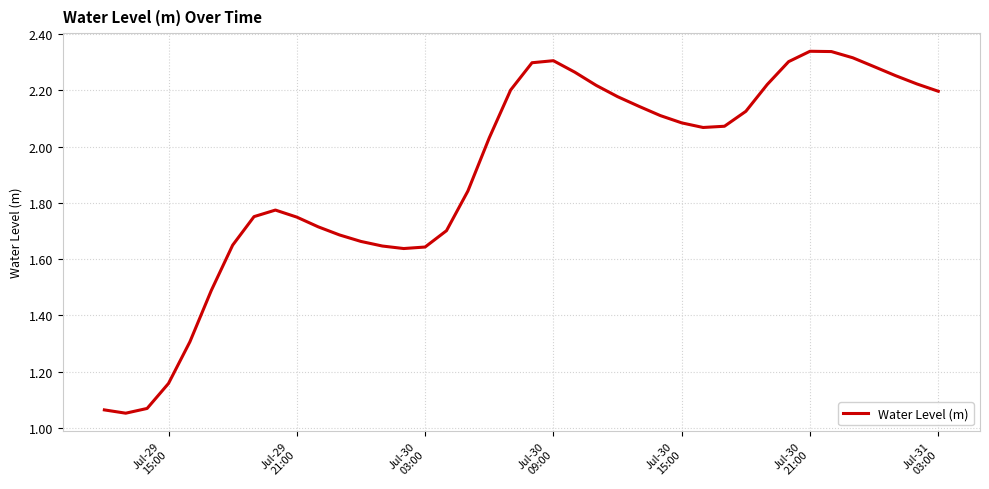

What is the difference between the maximum and minimum values?

1.3